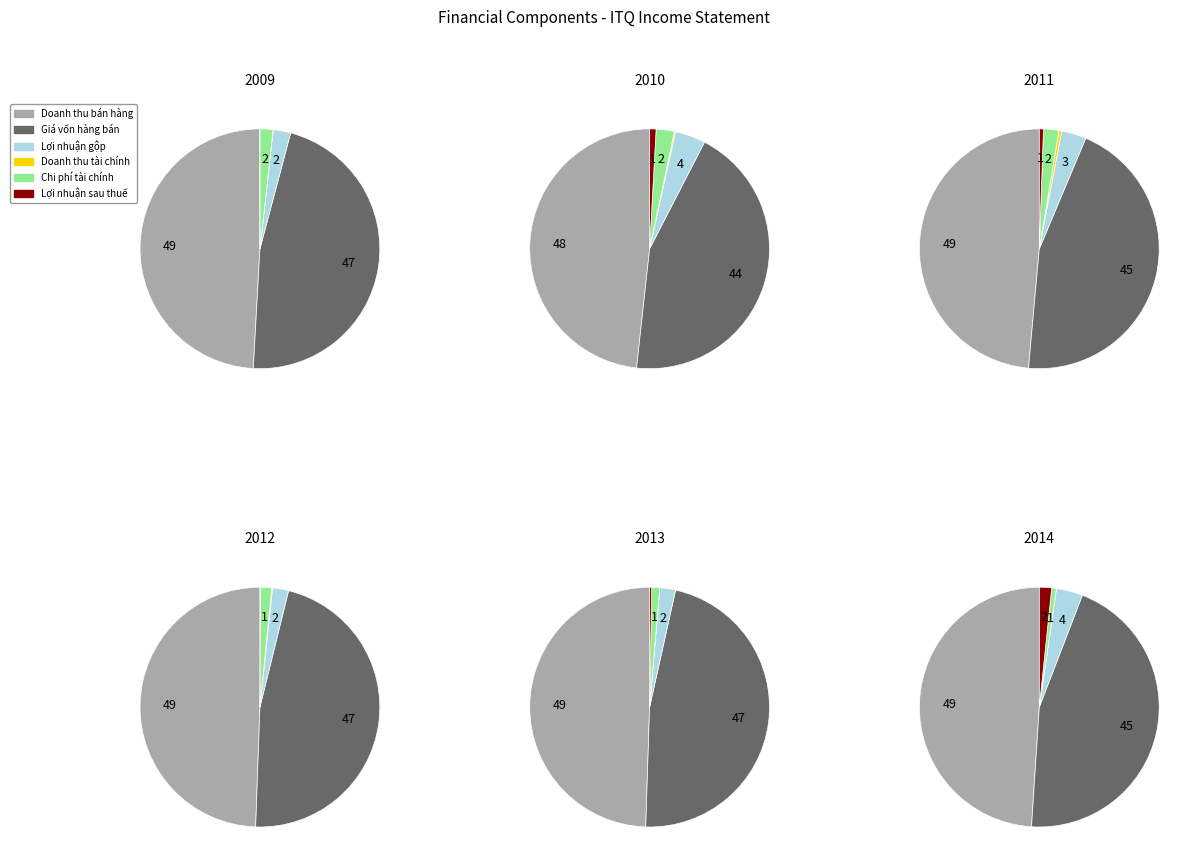

Which has a higher value, 2 or 5?

5